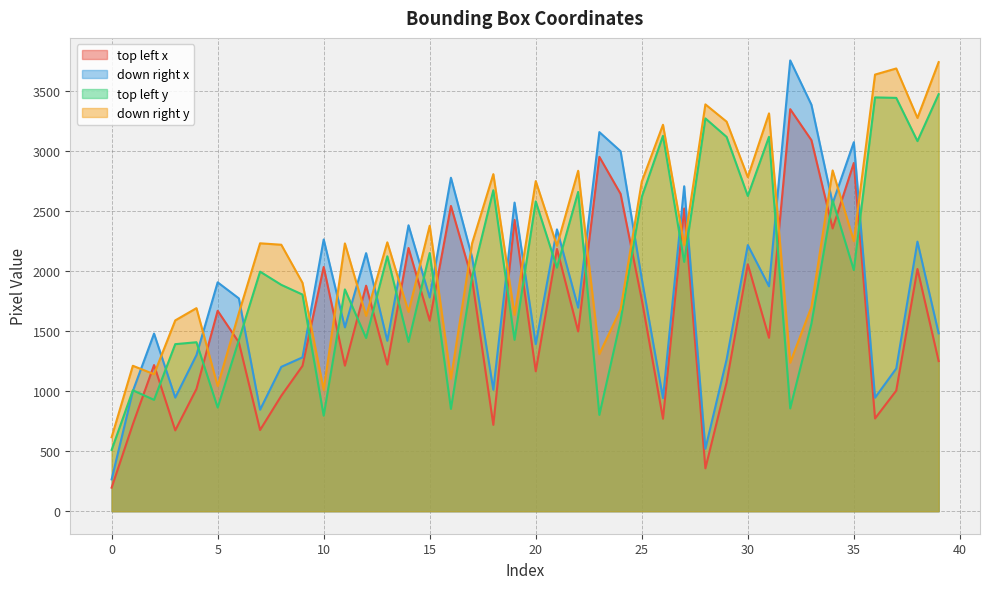

Does the chart display data point markers on the line(s)?

No